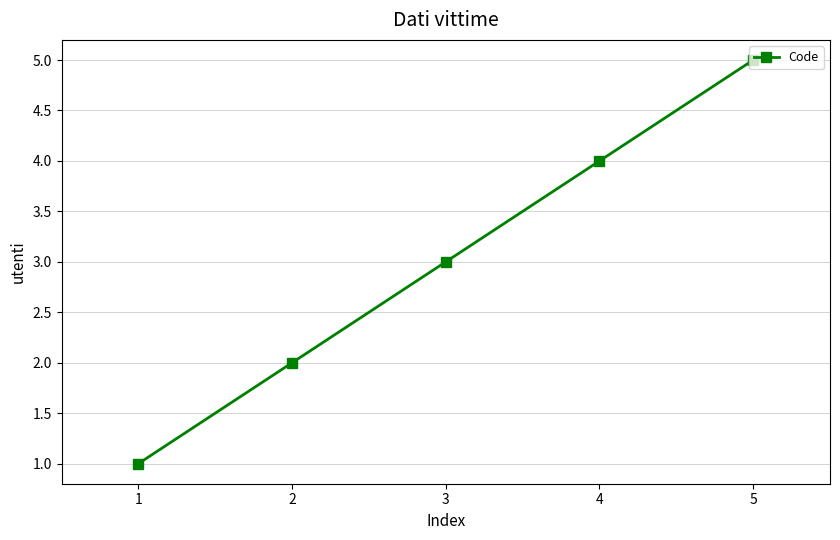

What is the ratio of the value at 4 to the value at 2?

2.0